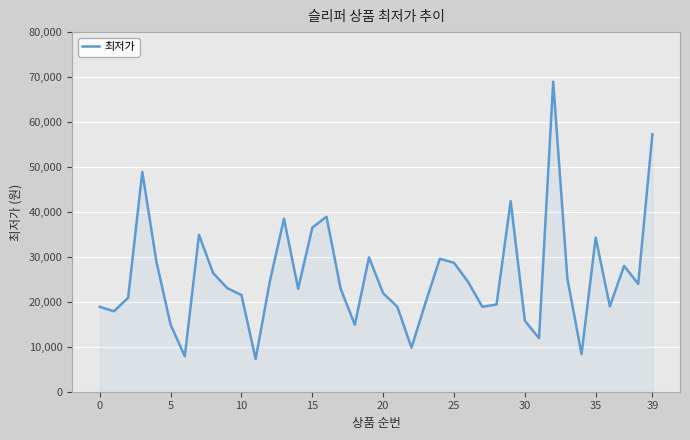

What is the smallest value displayed?

7280